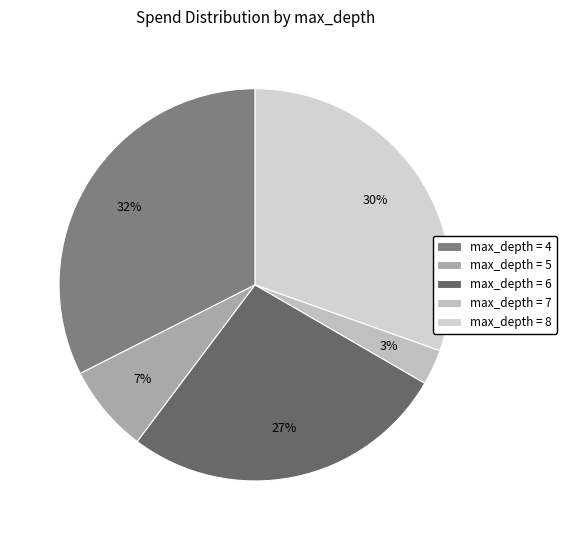

Count the number of slices in the pie.

5